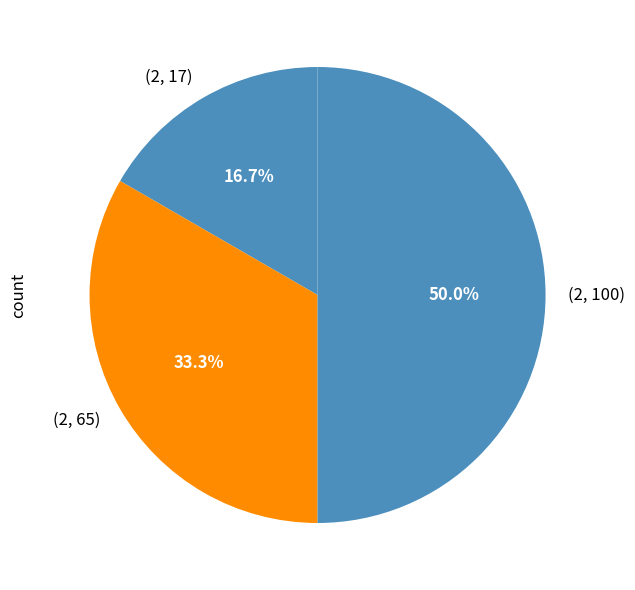

To the nearest percent, what is the average slice percentage?

33%